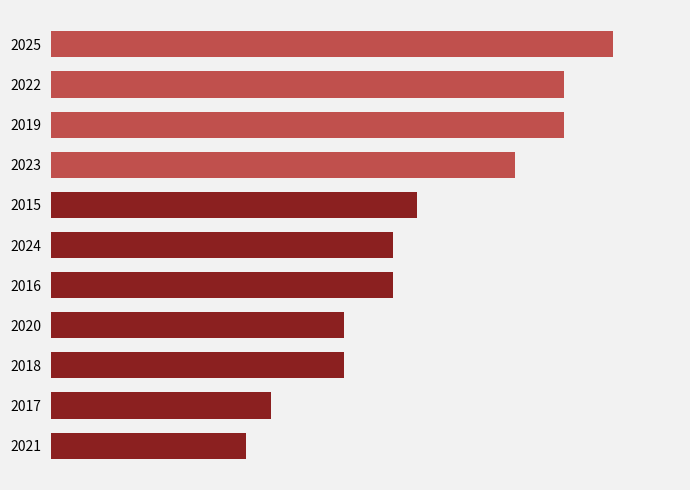

What is the difference between the maximum and minimum values?

15